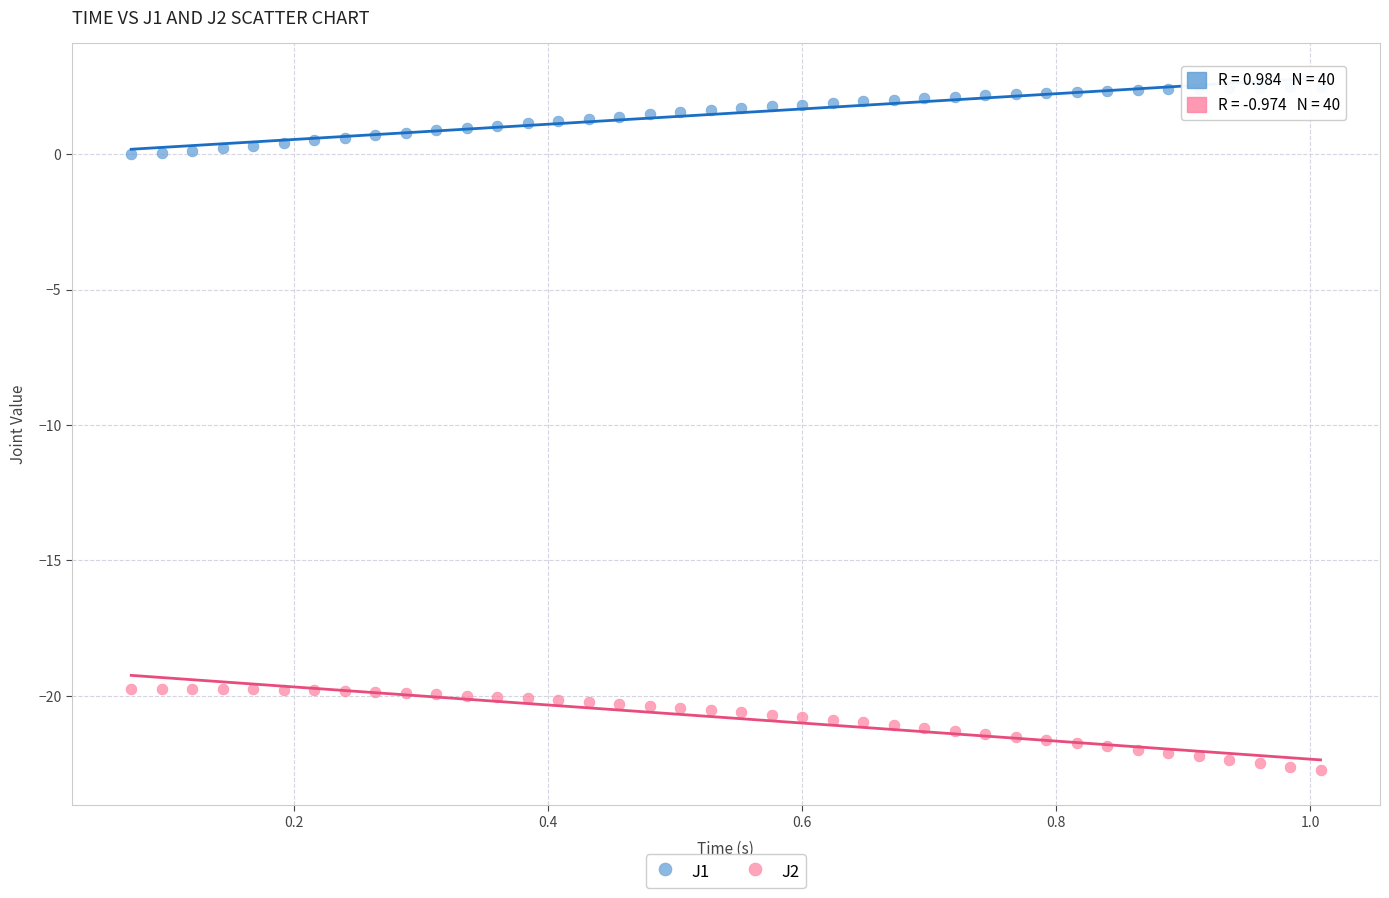

Across all data points, what is the range of Y values (max minus min)?

25.2